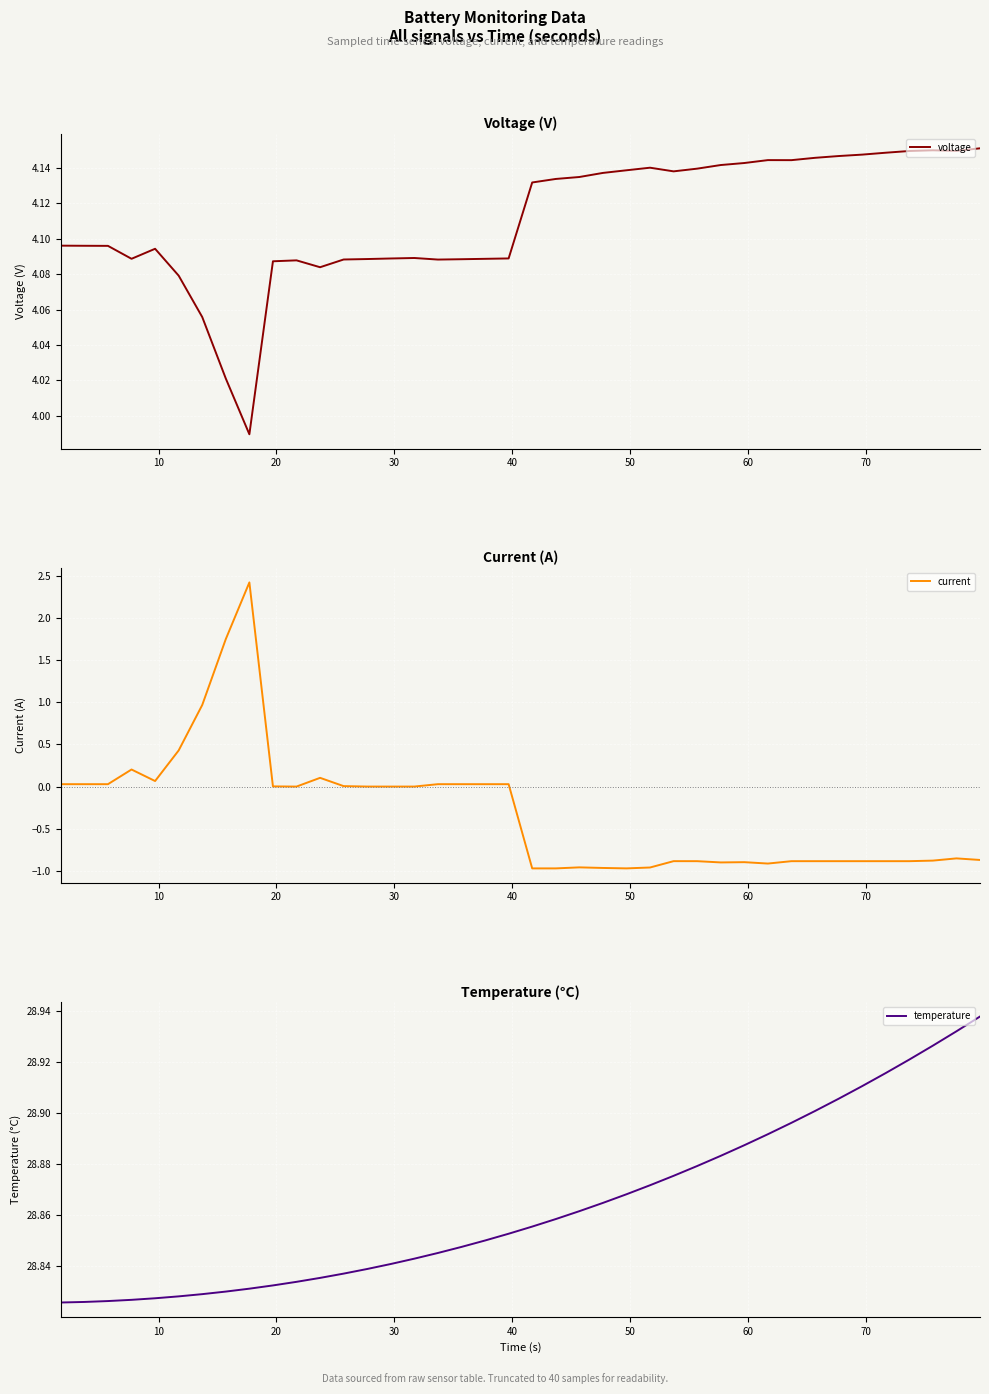

Which series has the largest total across all categories?

temperature